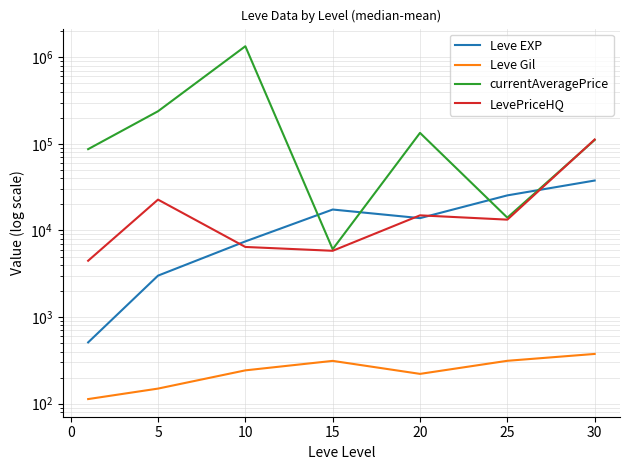

What are all the series names shown in the legend?

Leve EXP, Leve Gil, currentAveragePrice, LevePriceHQ